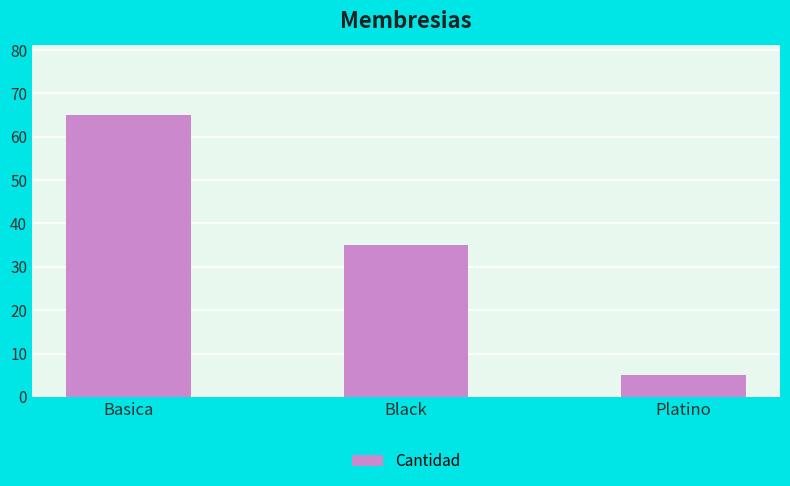

The value at Basica is 40. True or false?

False